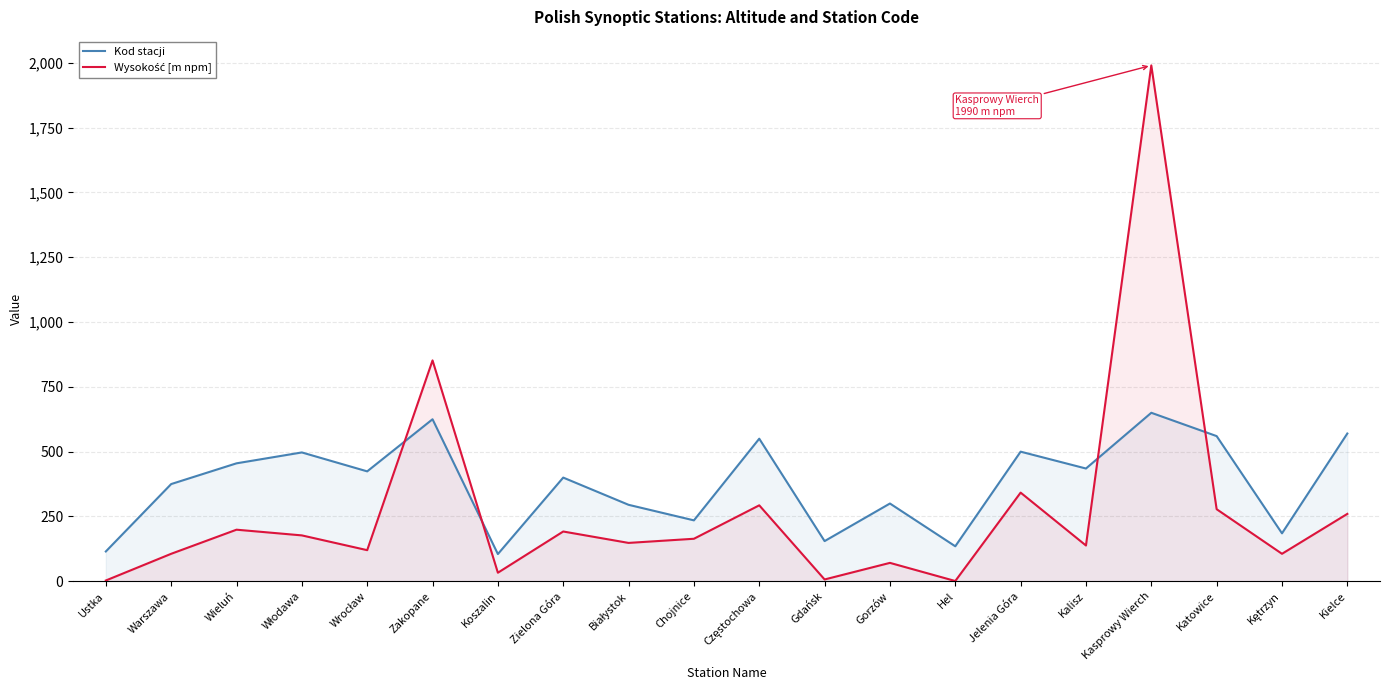

Which category has the highest value across all series?

Kasprowy Wierch